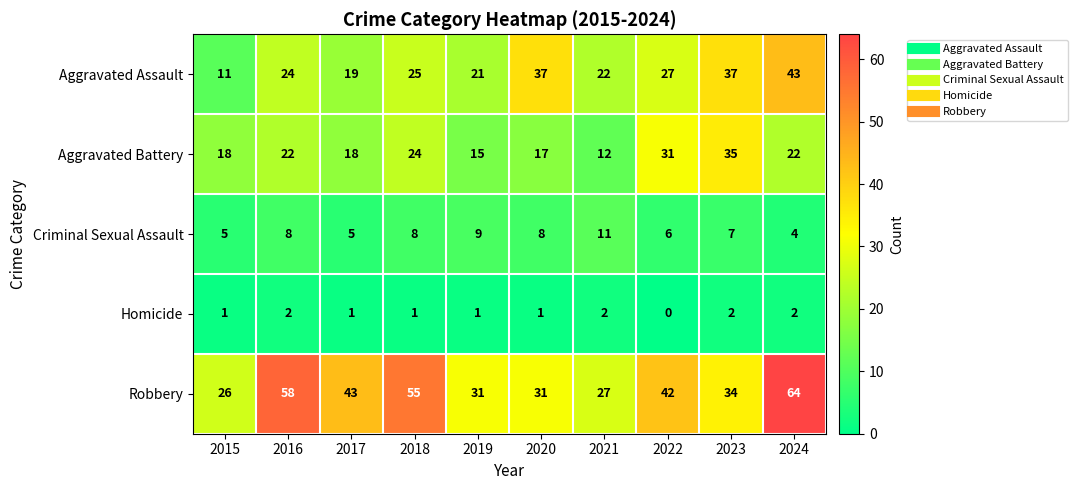

Rank the series by their maximum value, from lowest to highest.

Homicide, Criminal Sexual Assault, Aggravated Battery, Aggravated Assault, Robbery